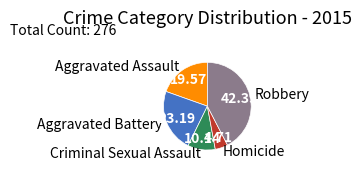

Count the number of slices in the pie.

5